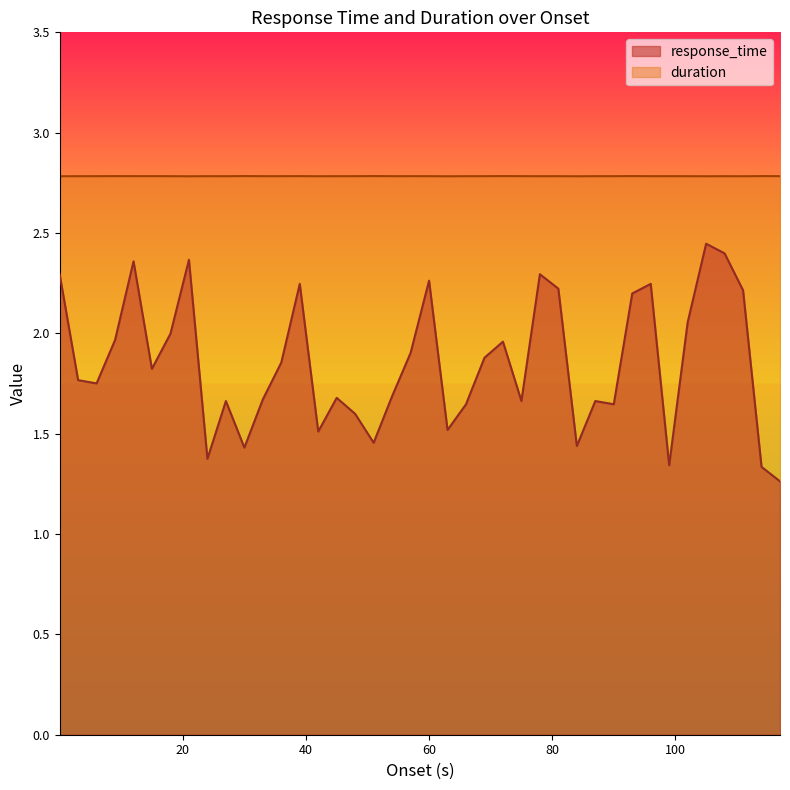

What is the lowest value of the duration series?

2.8